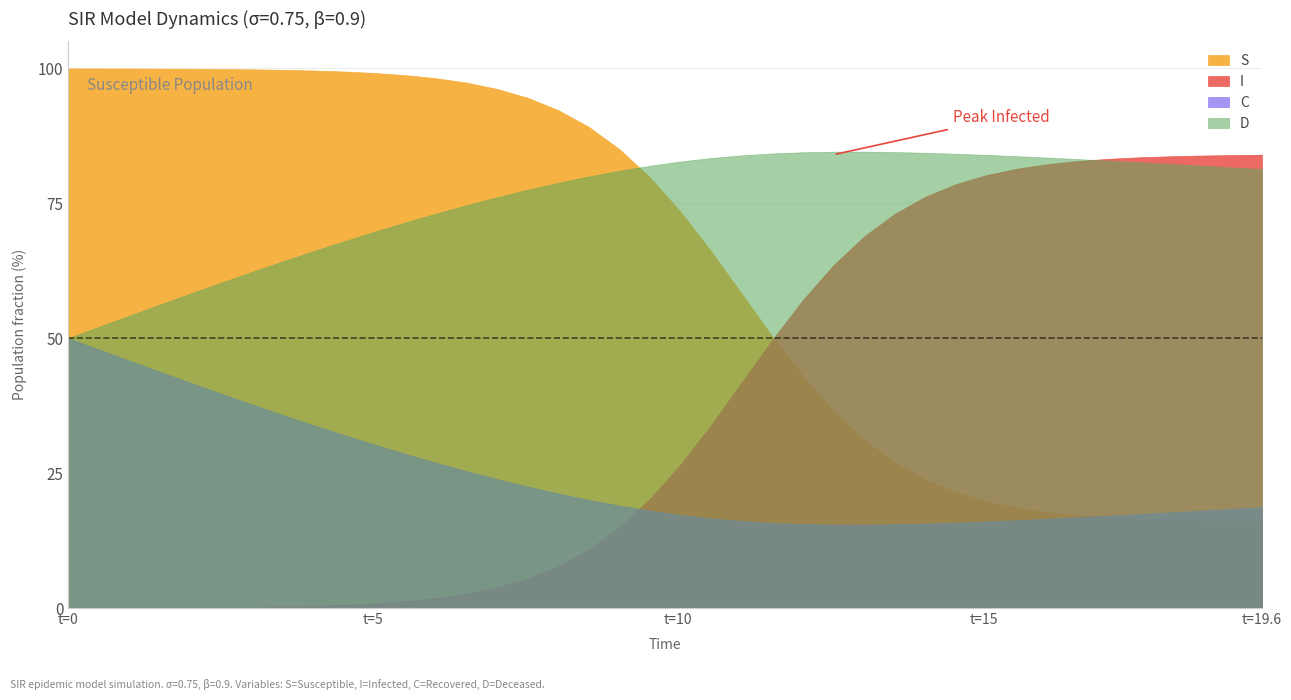

How many intersections are there between I and D?

1